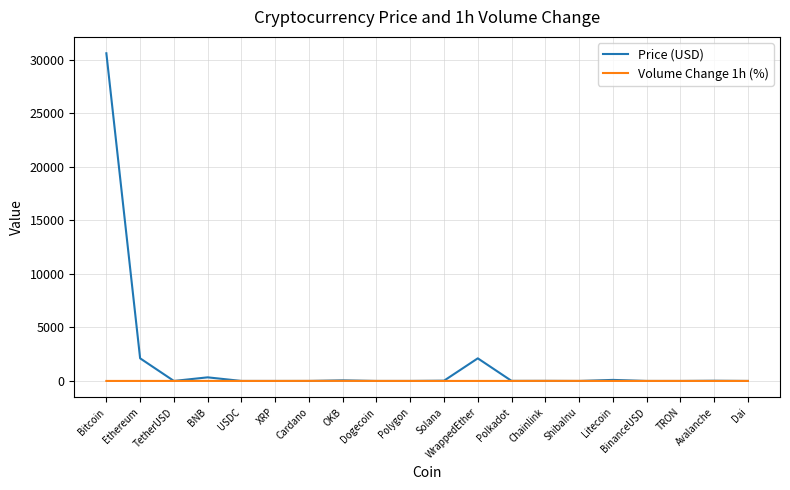

What are all the series names shown in the legend?

Price (USD), Volume Change 1h (%)